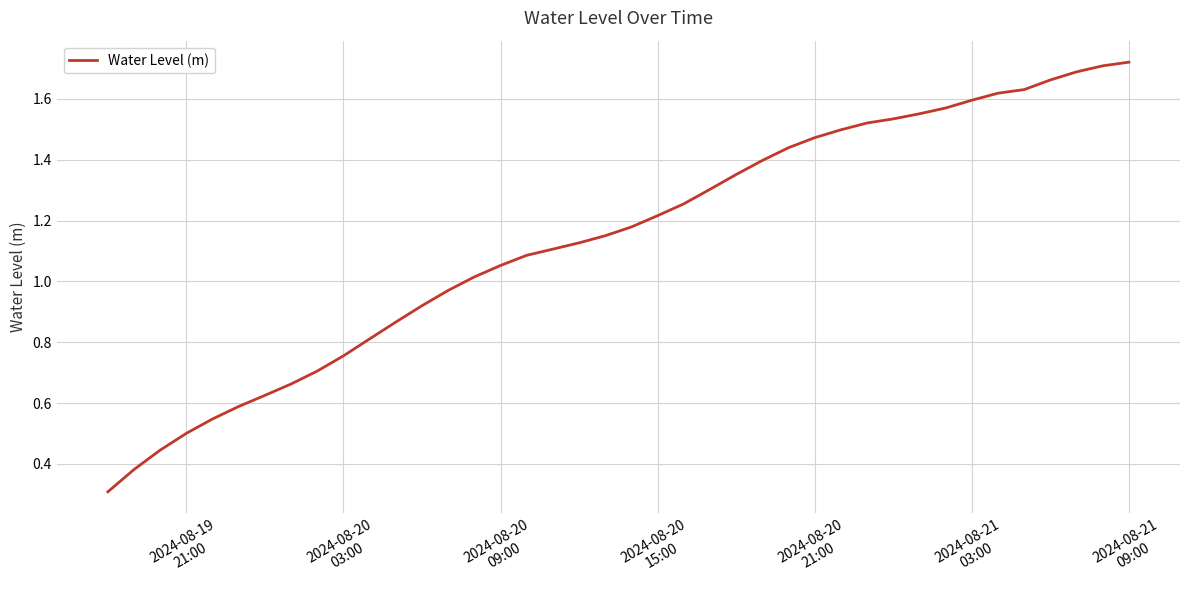

Is this an area chart (filled region under the line)?

No